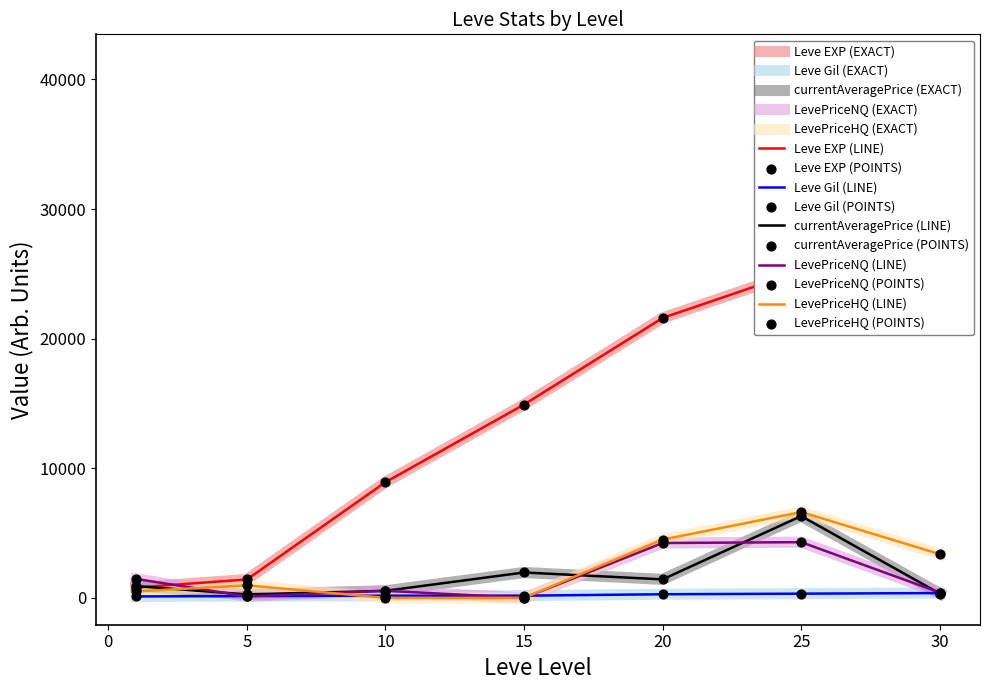

What is the total value across all series at 15?

17052